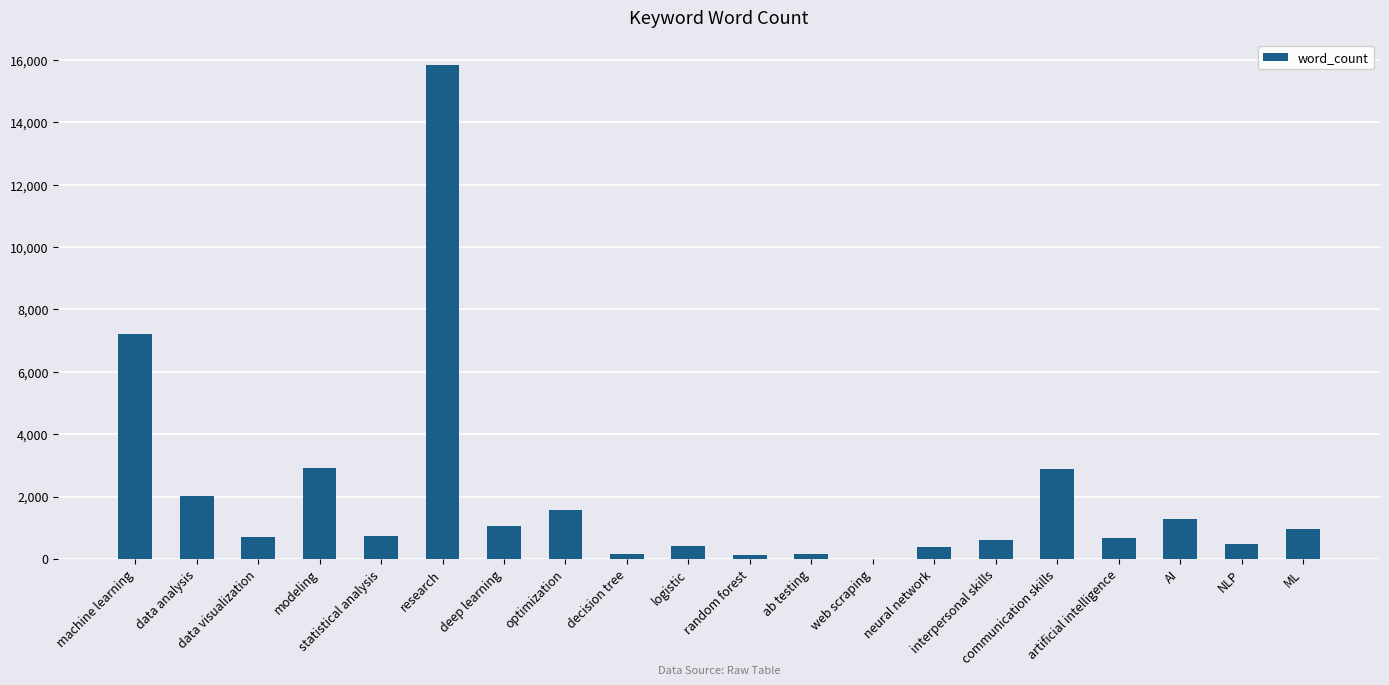

What is the greatest value displayed?

15848